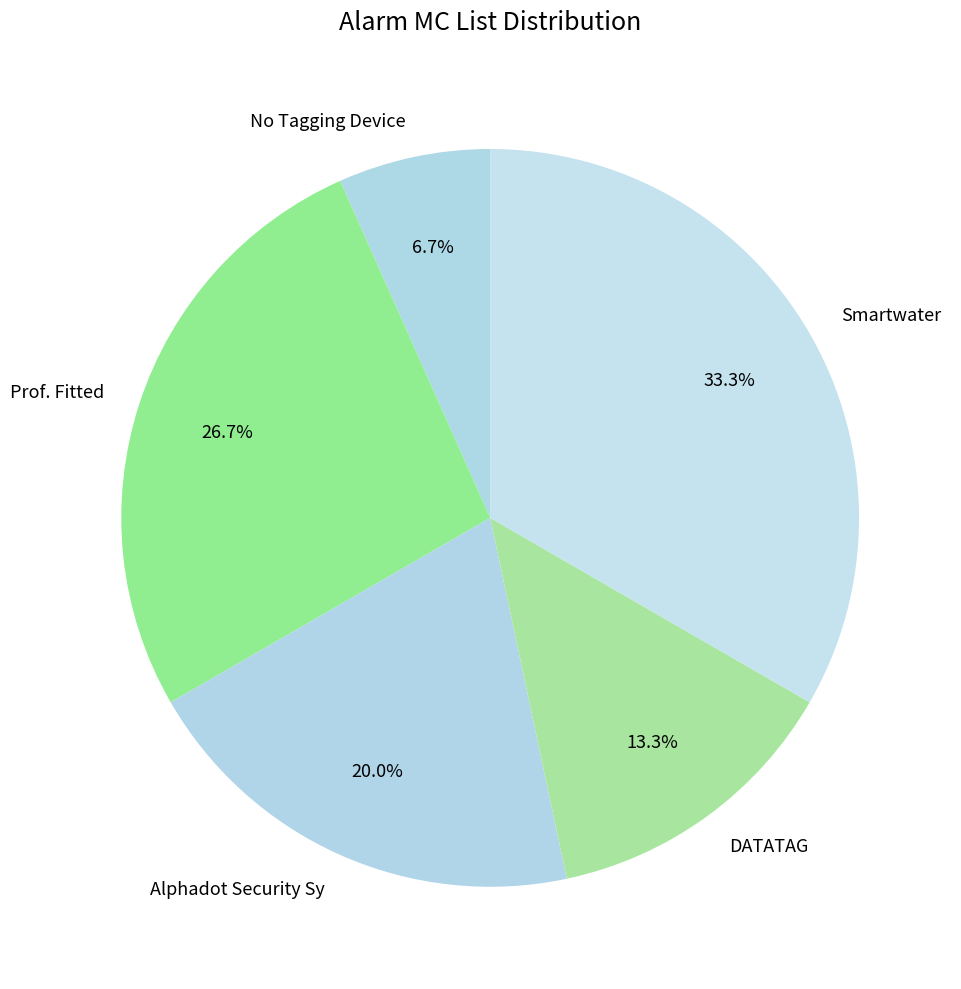

How many segments does this pie chart have?

5